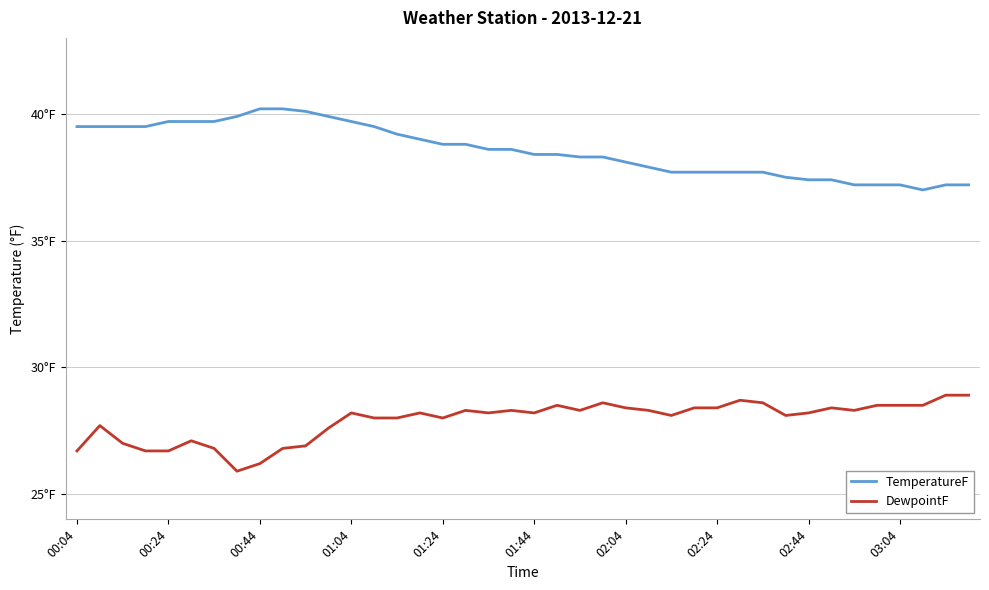

True or false: TemperatureF and DewpointF intersect in this chart.

False